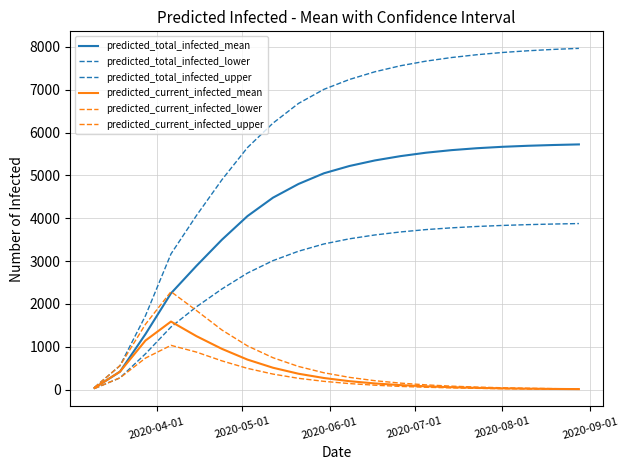

At how many categories does at least one series exceed 2649?

17